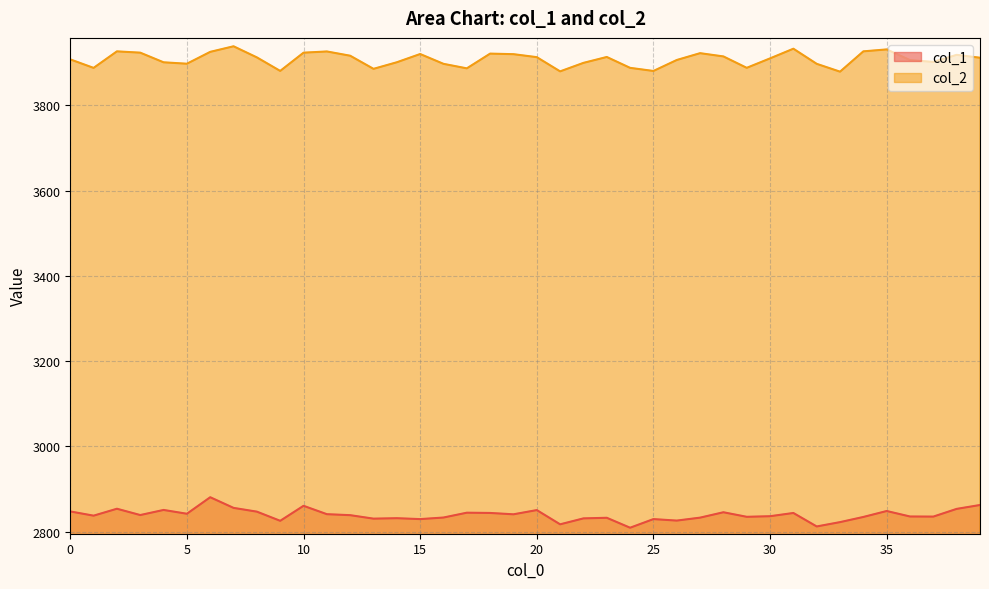

Which label corresponds to the largest value in the chart?

7